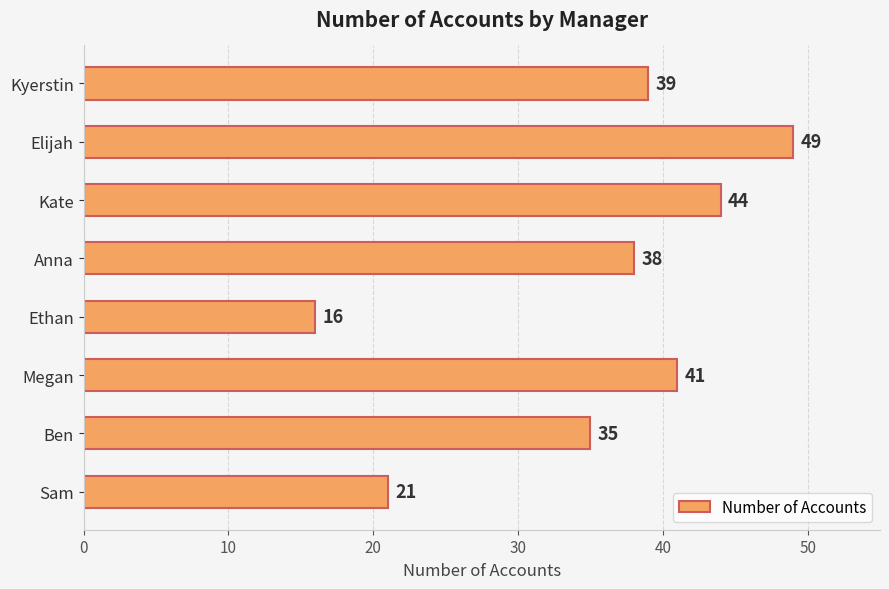

Reading top to bottom, transcribe all the data shown in this chart.

39	49	44	38	16	41	35	21